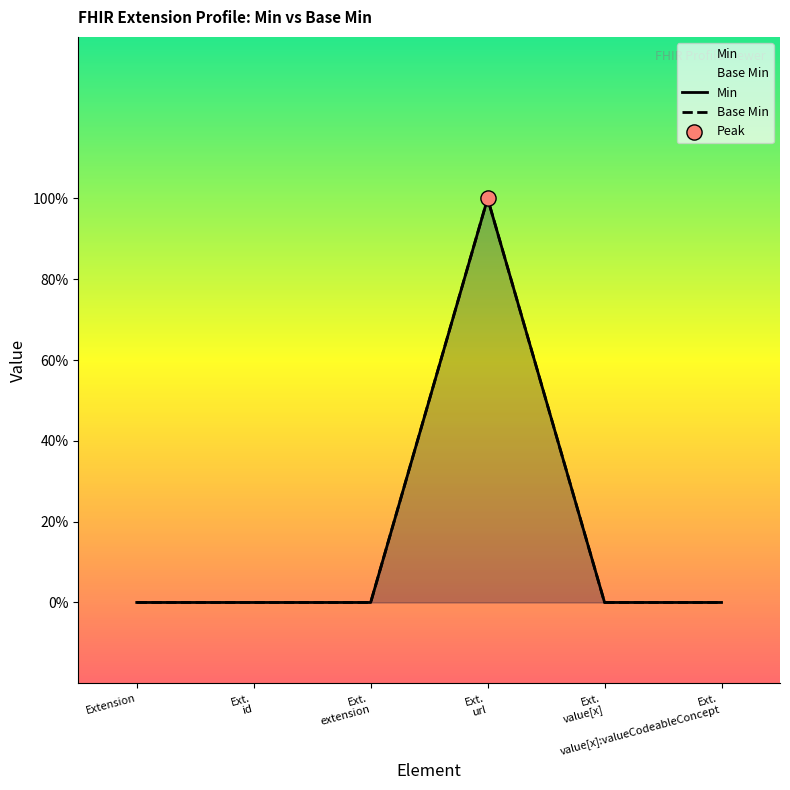

What are all the series names shown in the legend?

Base Min, Min